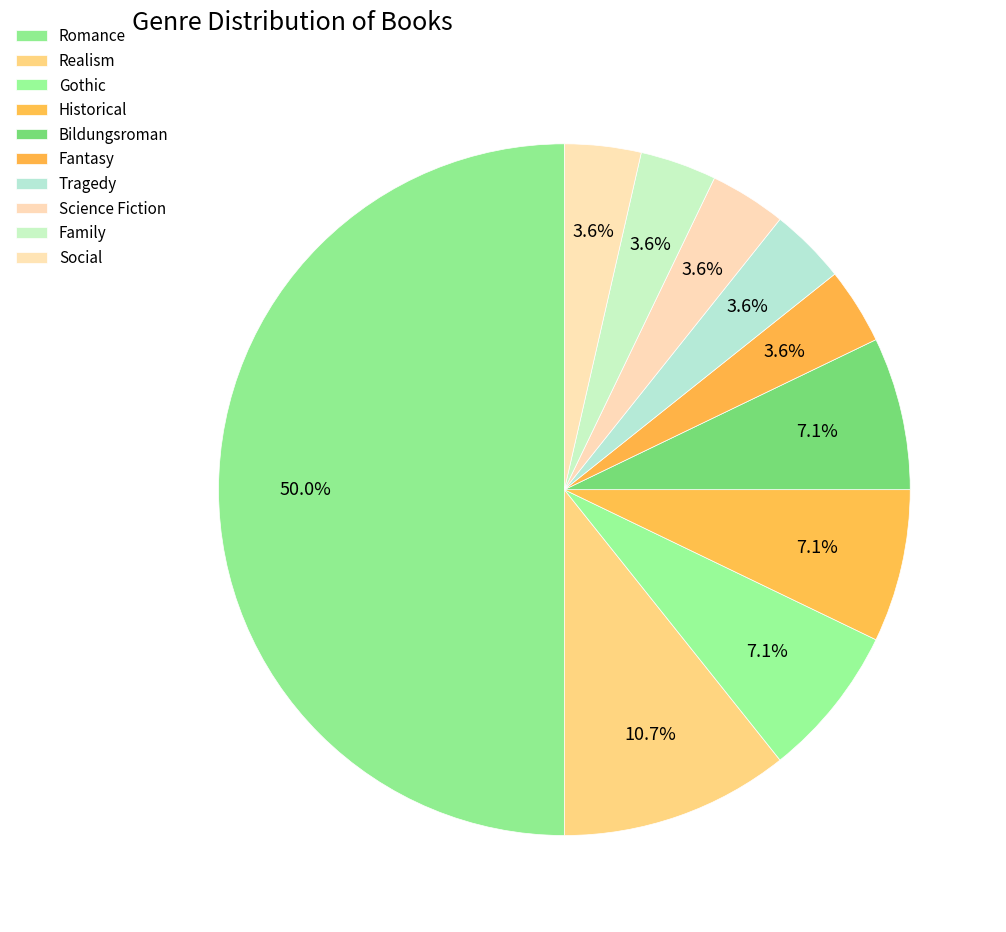

How many slices are in this pie chart?

10